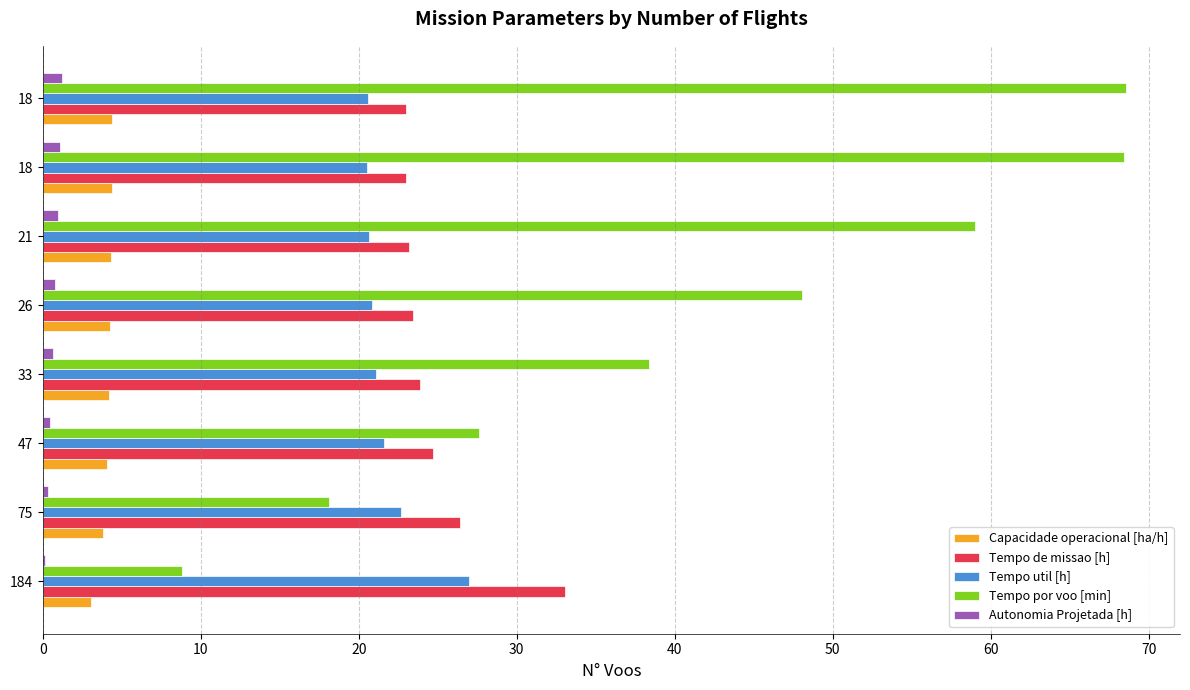

Count the number of data series in this chart.

5